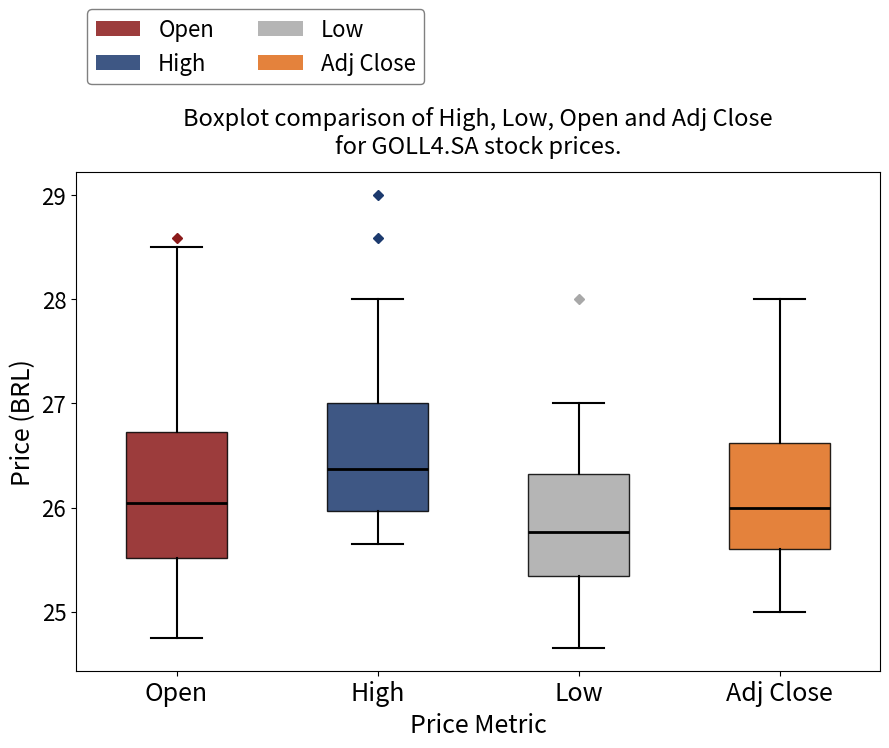

Where does the upper whisker of the box for Low end on the y-axis? The values are not printed on the chart, so give them approximately, as read against the axis.

27.0